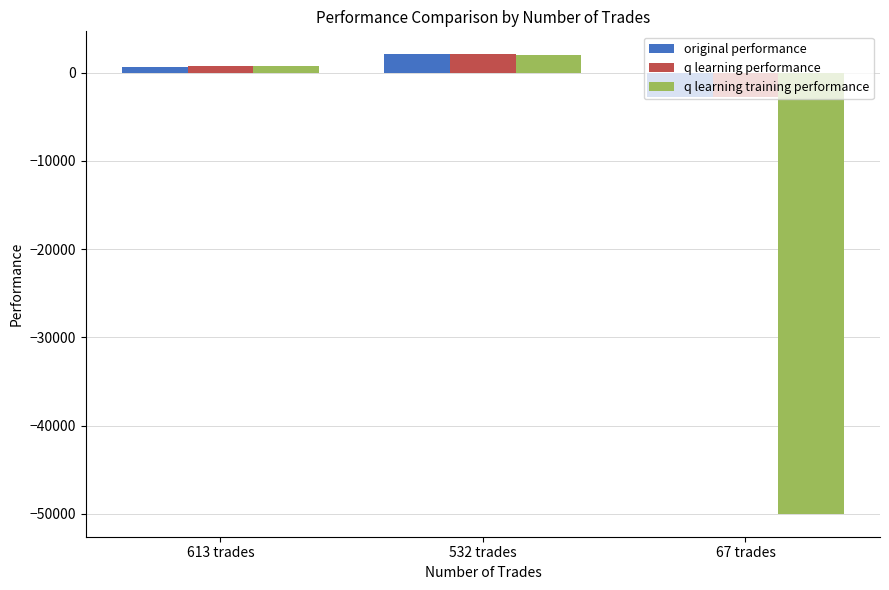

What is the value of the q learning training performance bar at the 1st from the left?

730.2